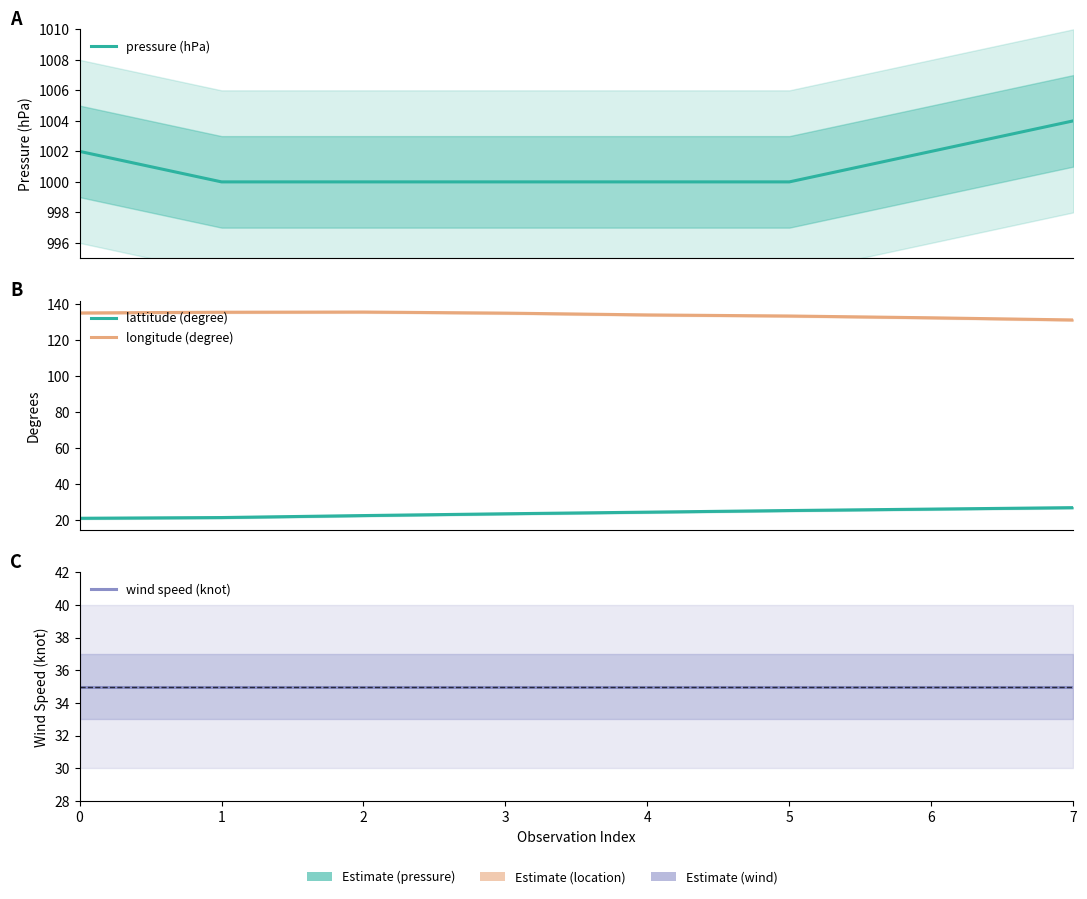

What is the difference between the second highest and second lowest values in the longitude (degree) series?

3.1